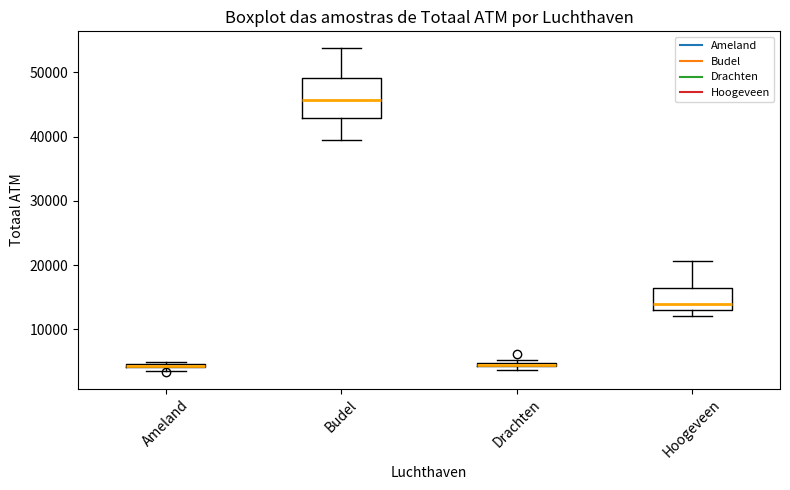

Comparing the boxes themselves (not the whiskers), which one is the tallest?

Budel